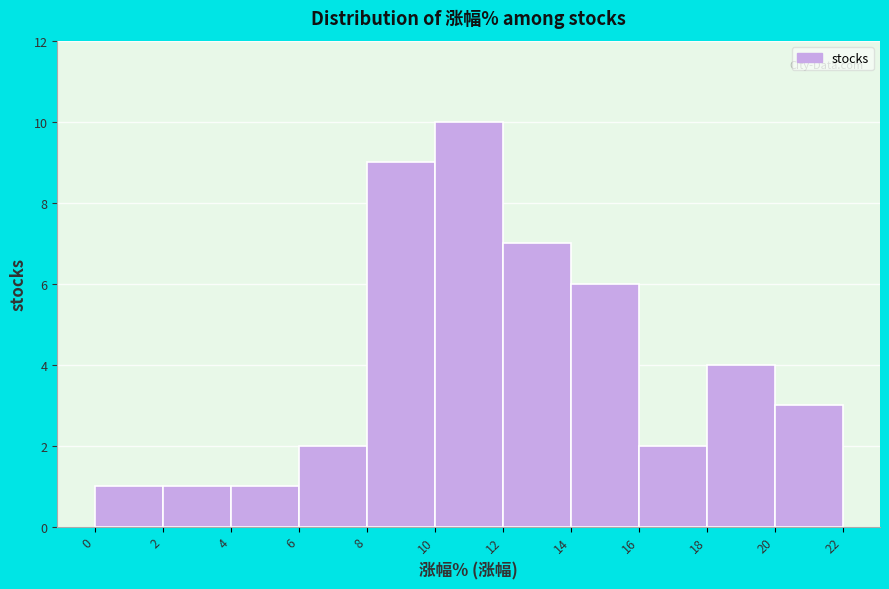

What is the height of the bar covering 2 to 4 on the x-axis? The values are not printed on the chart, so give them approximately, as read against the axis.

1